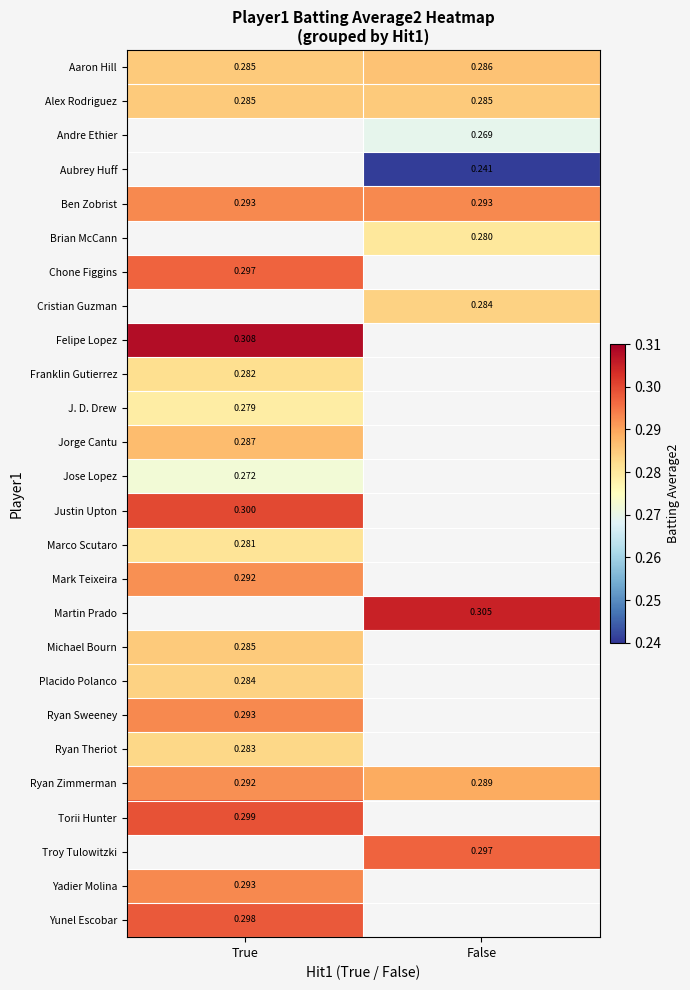

Is the value of Placido Polanco at False greater than the value of Ryan Zimmerman at False?

No